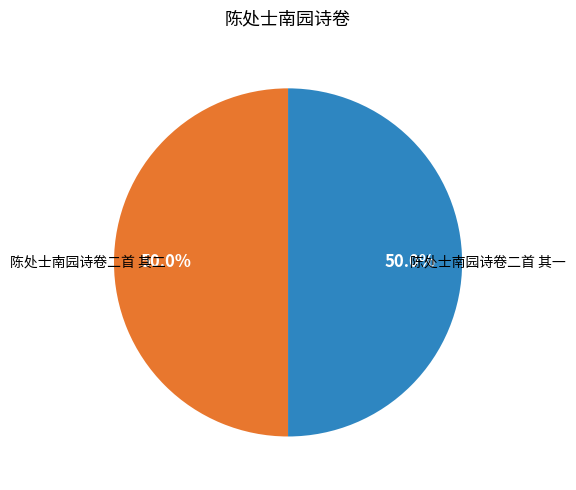

What is the ratio of the value at 陈处士南园诗卷二首 其二 to the value at 陈处士南园诗卷二首 其一?

1.0